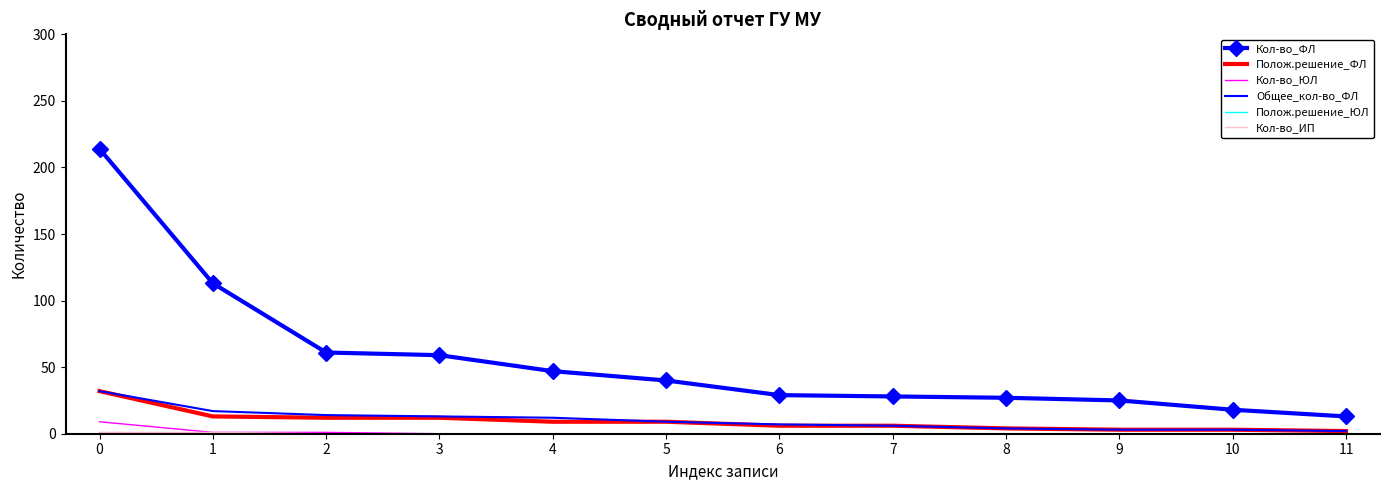

Which series has the largest total across all categories?

Кол-во_ФЛ